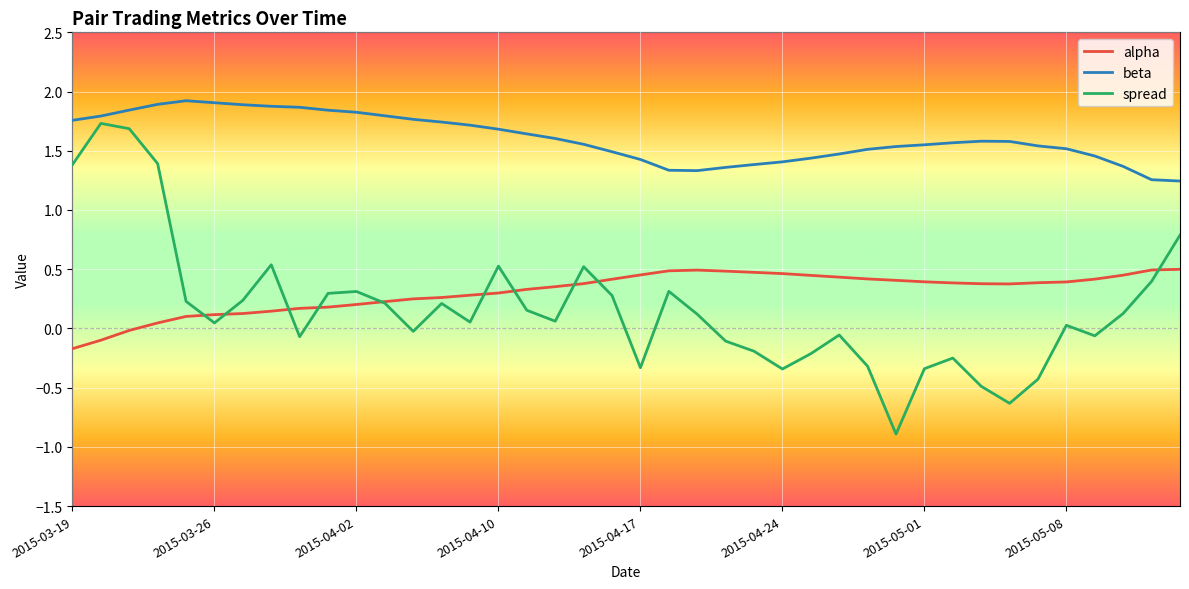

True or false: alpha and beta intersect in this chart.

False